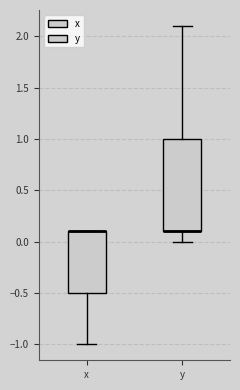

Where does the upper whisker of the box for y end on the y-axis? The values are not printed on the chart, so give them approximately, as read against the axis.

2.1